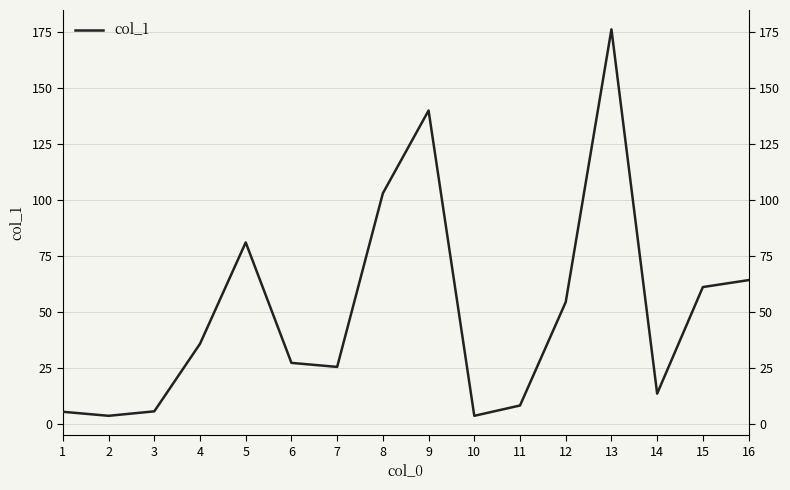

What is the difference between the maximum and minimum values?

172.3